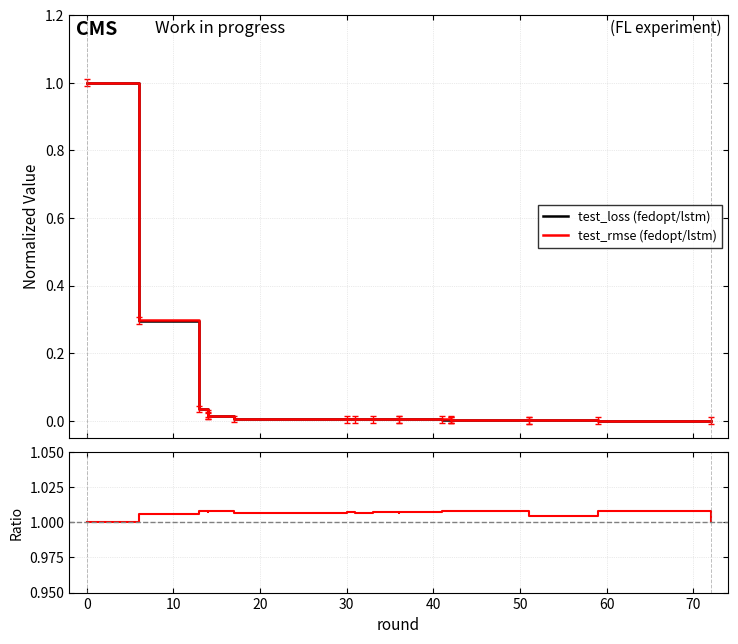

Is it true that test_loss (fedopt/lstm) equals 0.0 at 10?

False